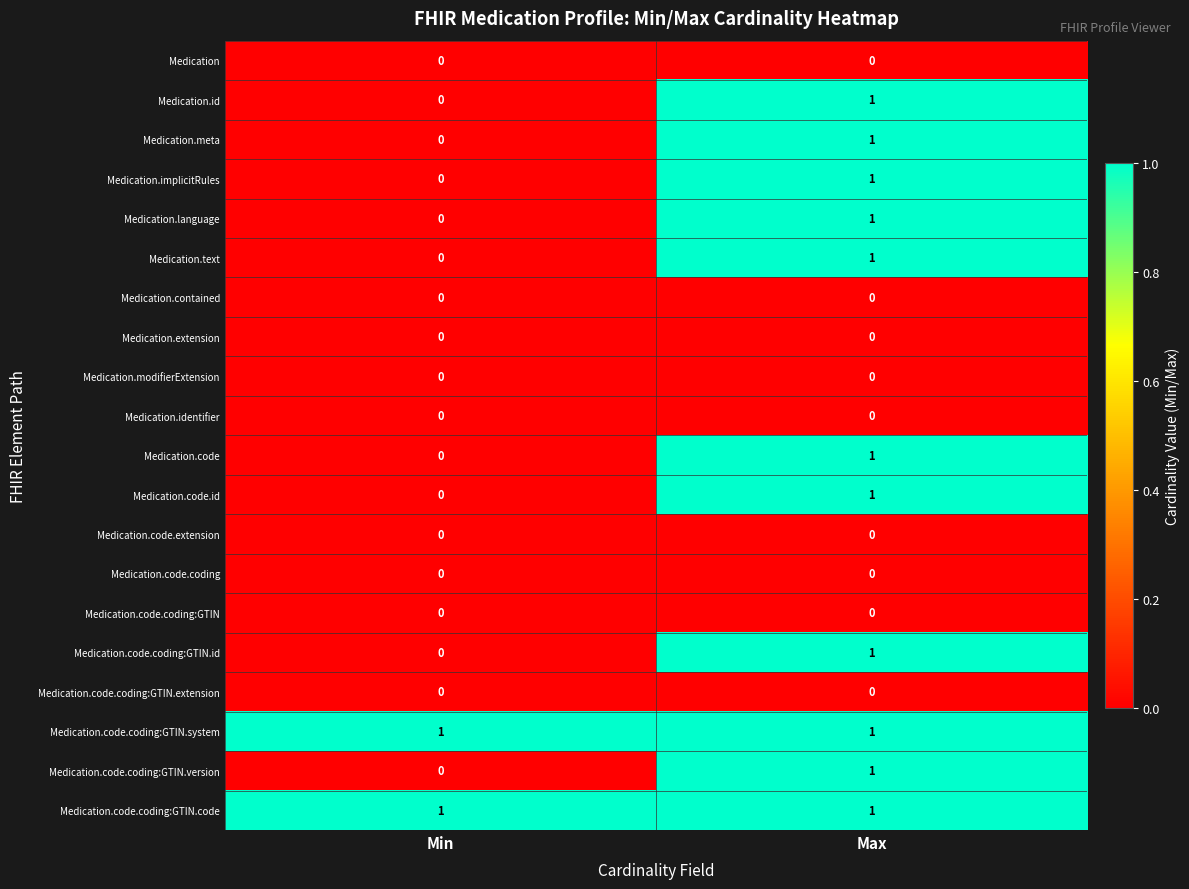

At how many categories does at least one series exceed 0?

2